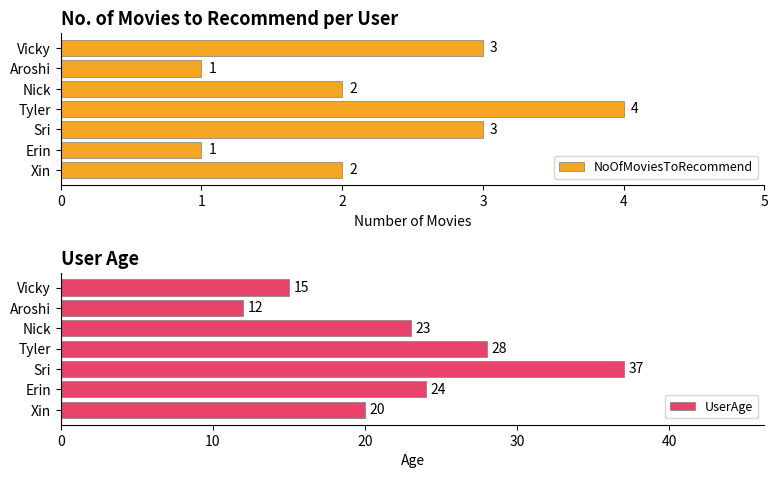

Rank the series by their maximum value, from lowest to highest.

NoOfMoviesToRecommend, UserAge